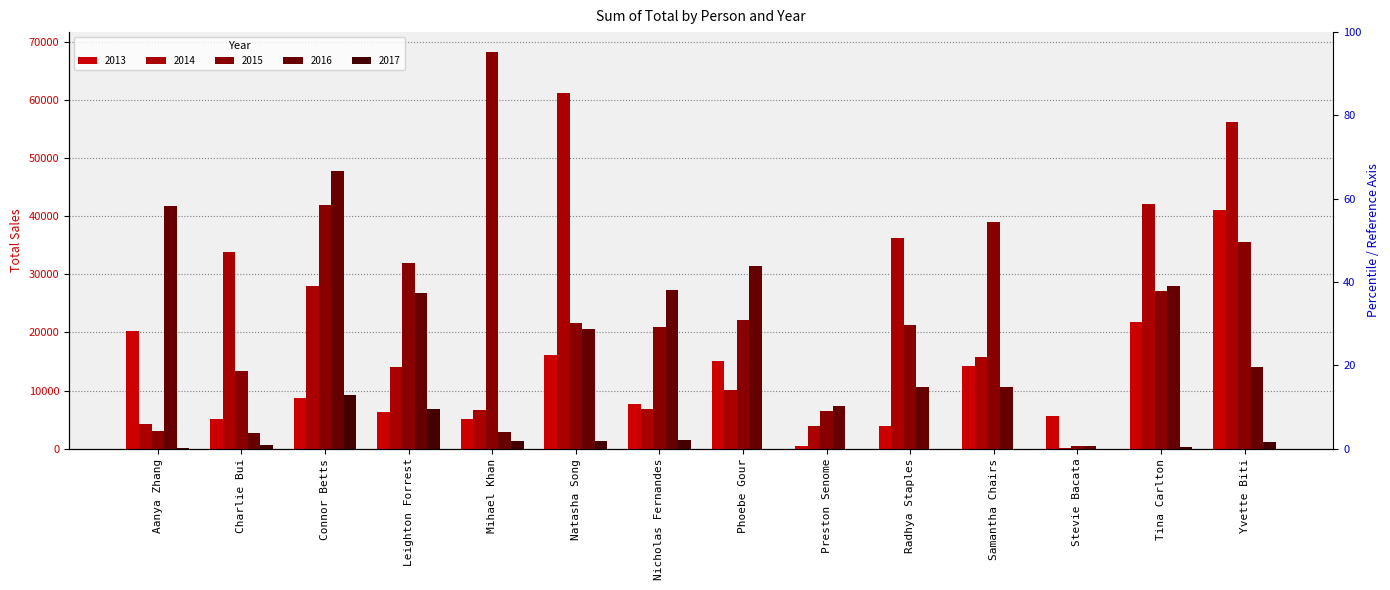

What value does the 2013 series have at Yvette Biti?

41077.5